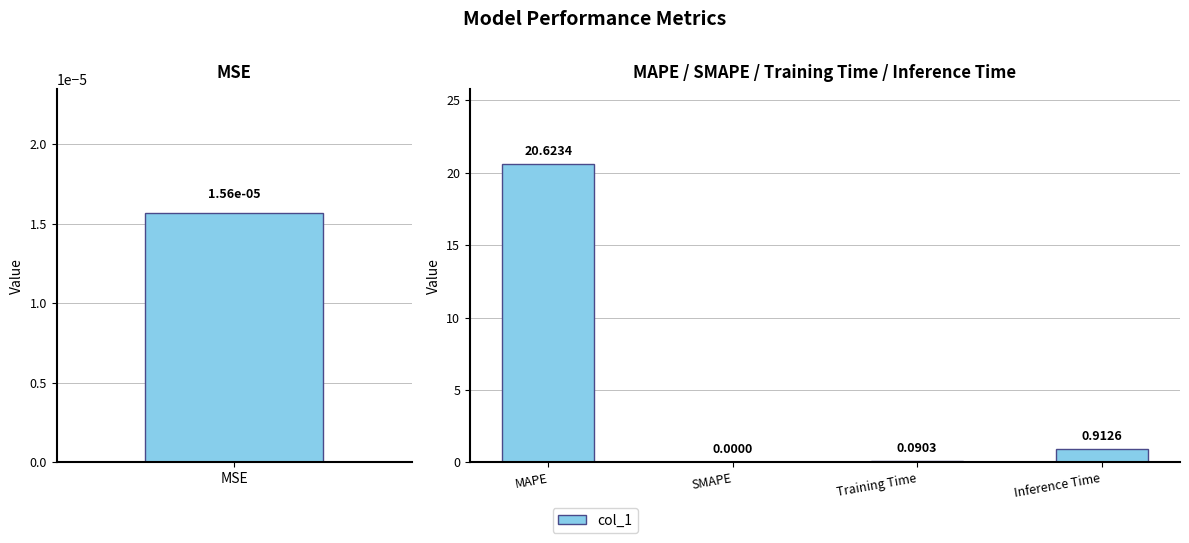

The value at Training Time is 0.1. True or false?

False